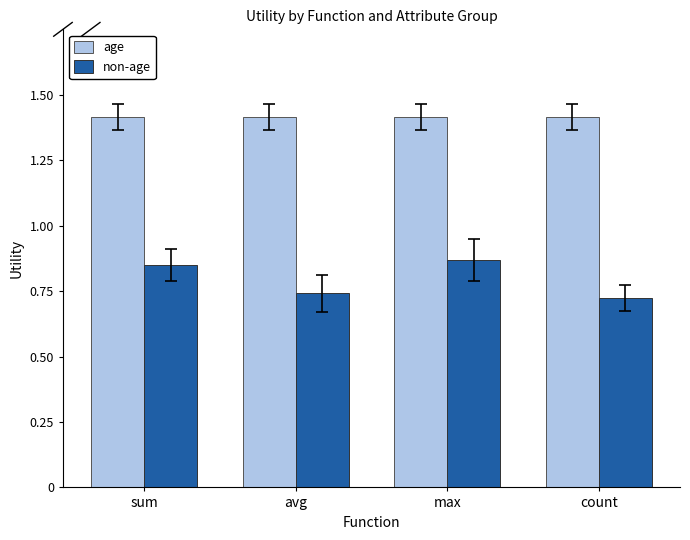

What position from the left is avg?

2